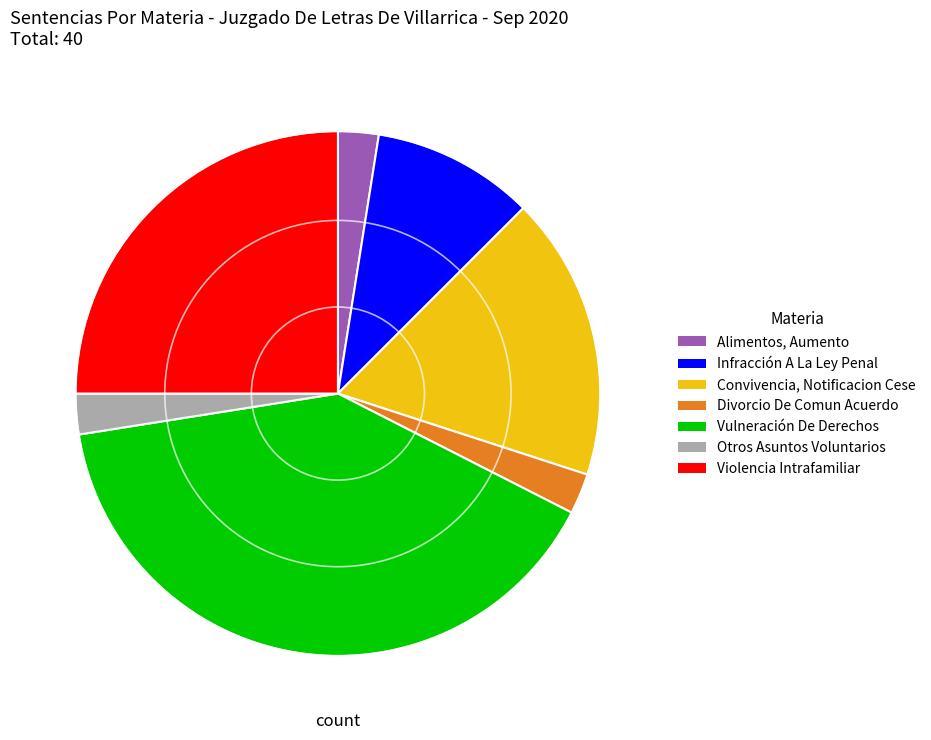

Combined, do Violencia Intrafamiliar and Otros Asuntos Voluntarios account for over 50%?

No